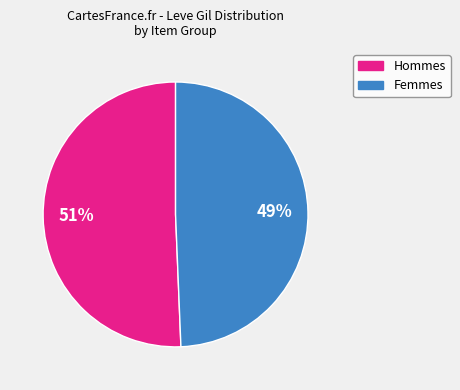

To the nearest percent, what is the average slice percentage?

50%